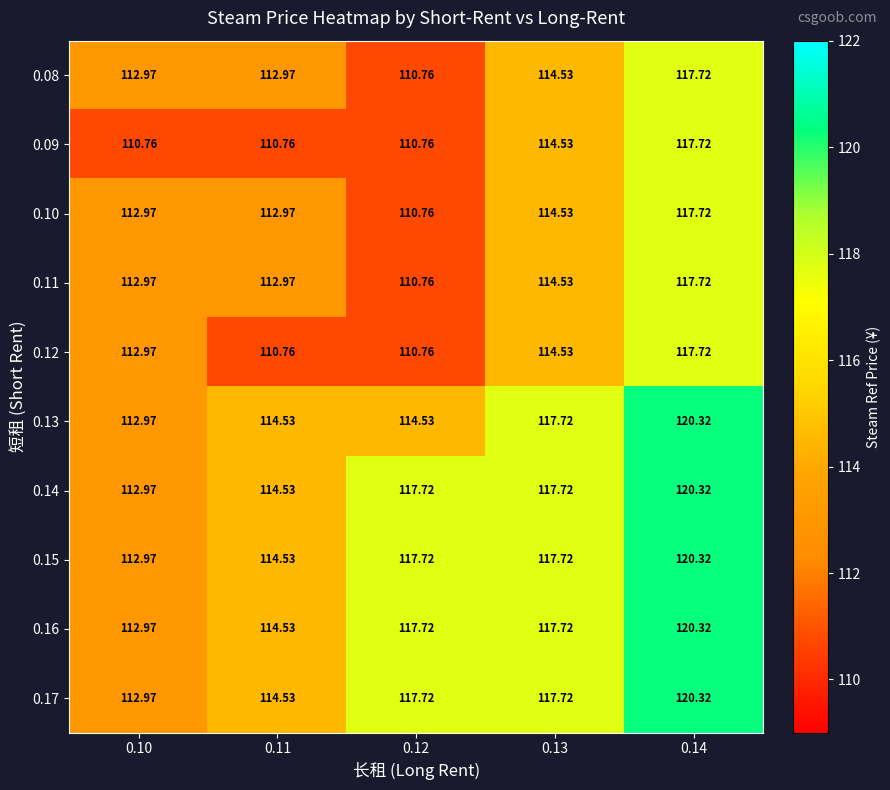

How many series are shown in this chart?

10